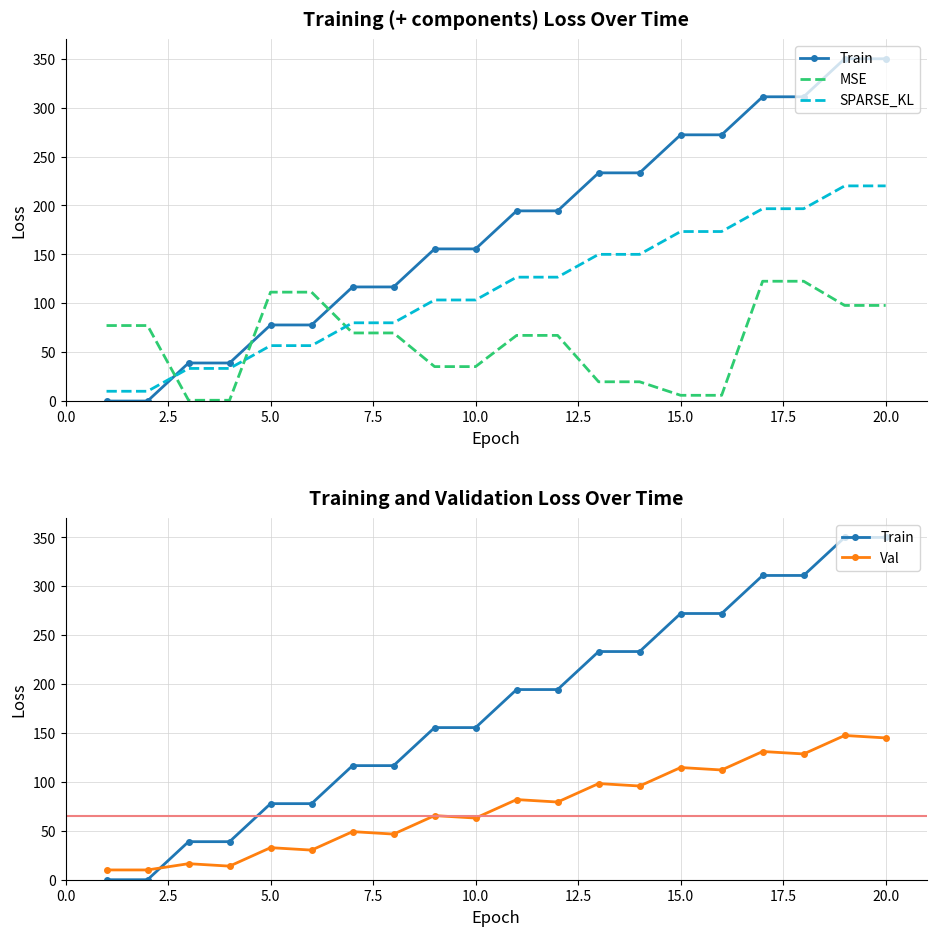

True or false: SPARSE_KL and Train intersect in this chart.

True